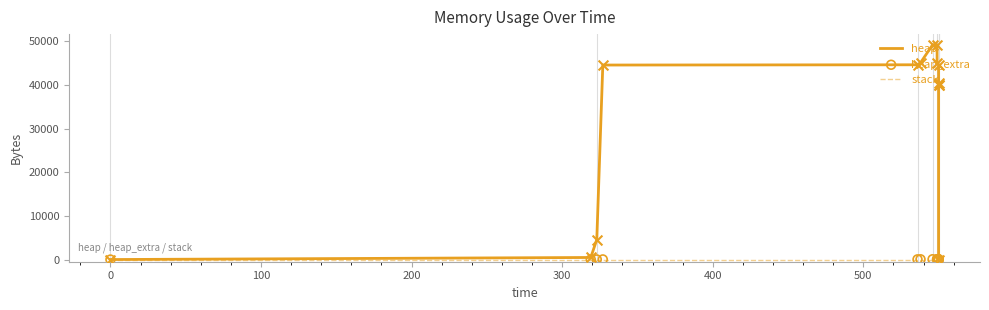

Which series has the largest Y range (max minus min)?

heap